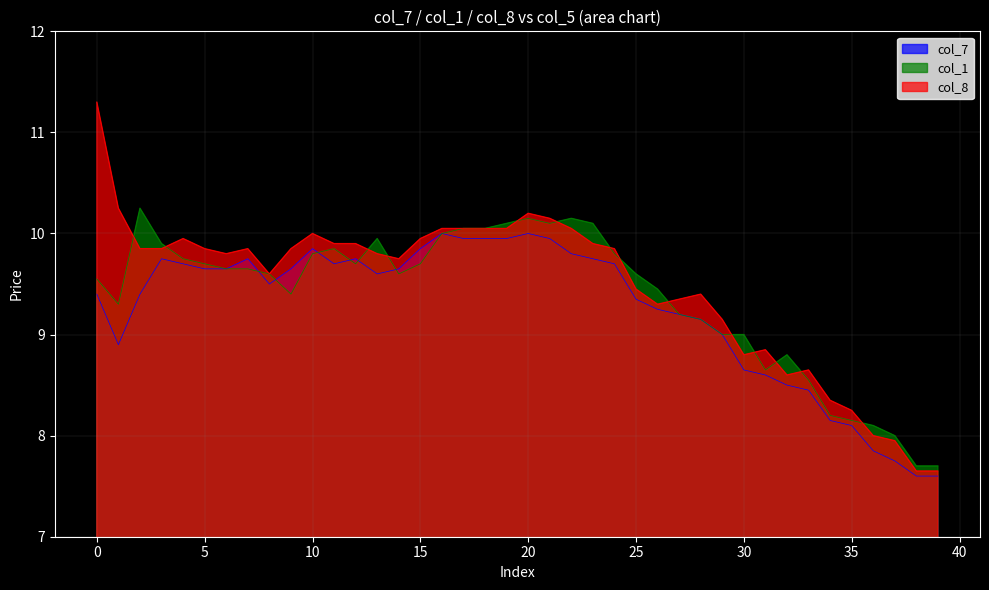

How many lines are shown in the chart?

3